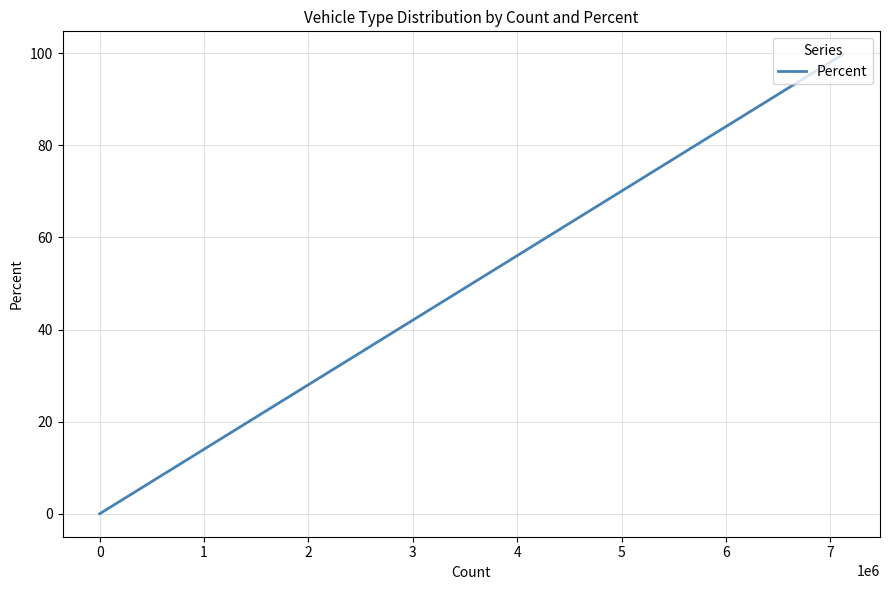

Is this an area chart (filled region under the line)?

No